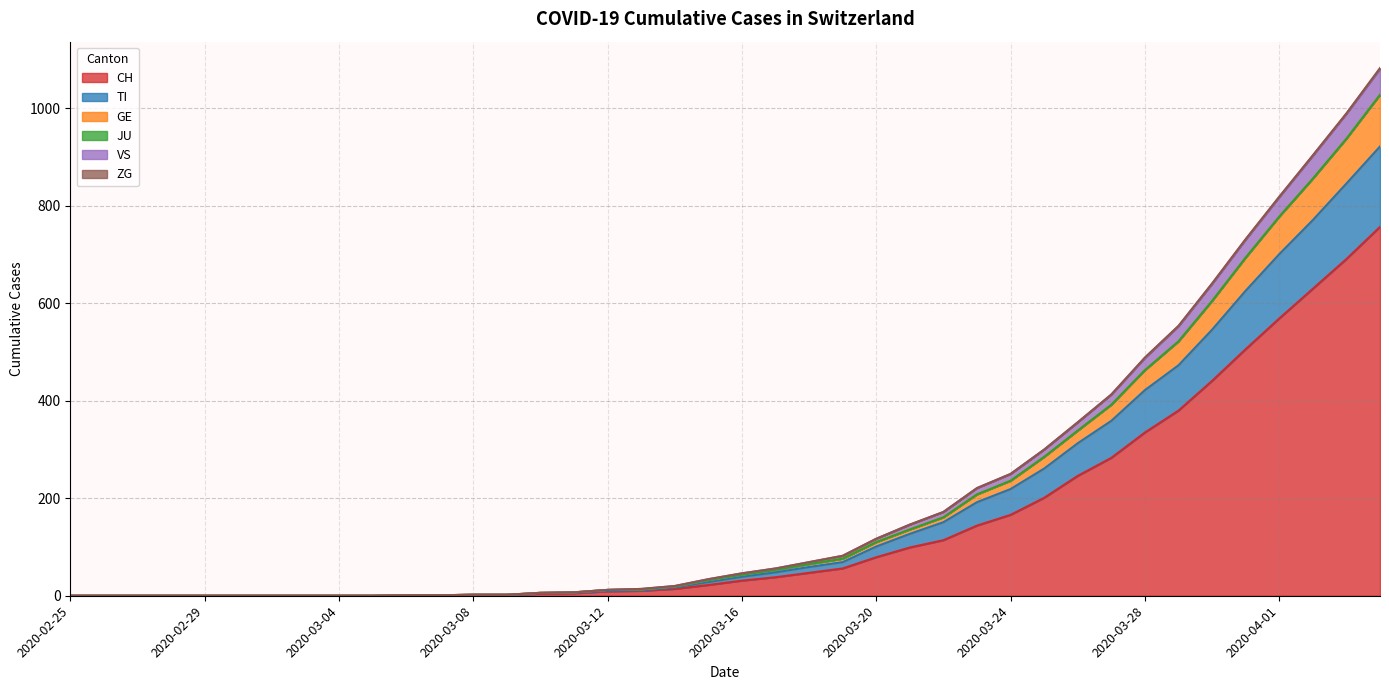

What is the maximum value for CH?

757